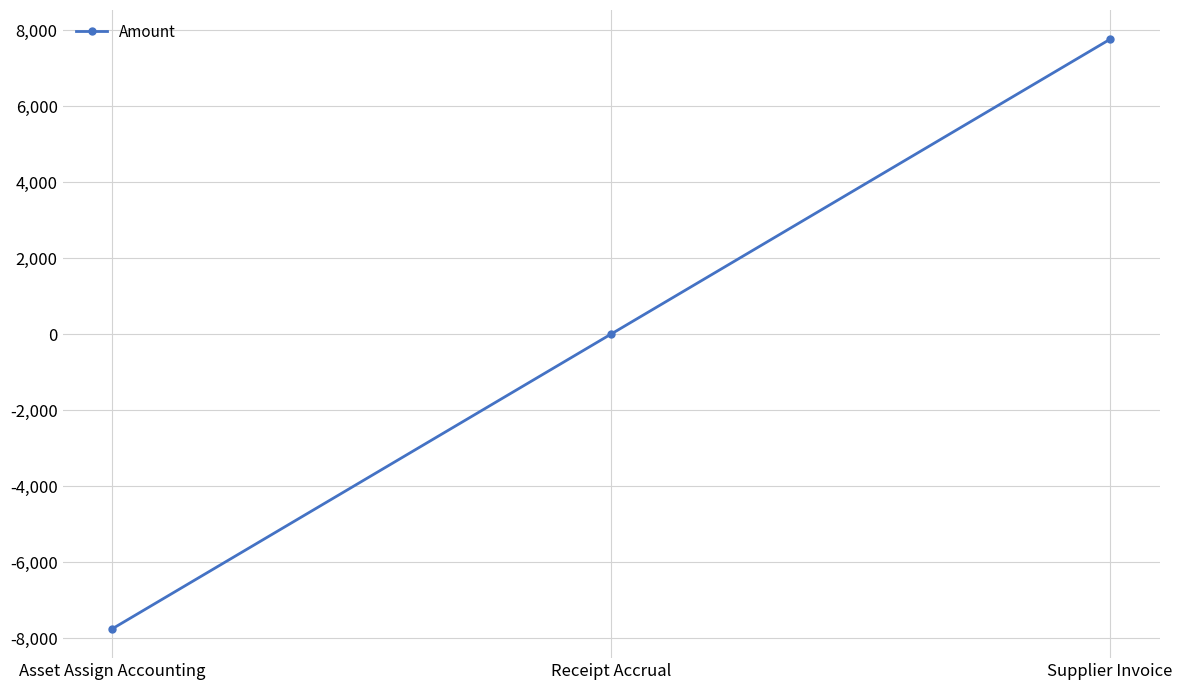

Reading left to right, what are all the values shown in this chart?

Asset Assign Accounting=-7754.4	Receipt Accrual=0.0	Supplier Invoice=7754.4